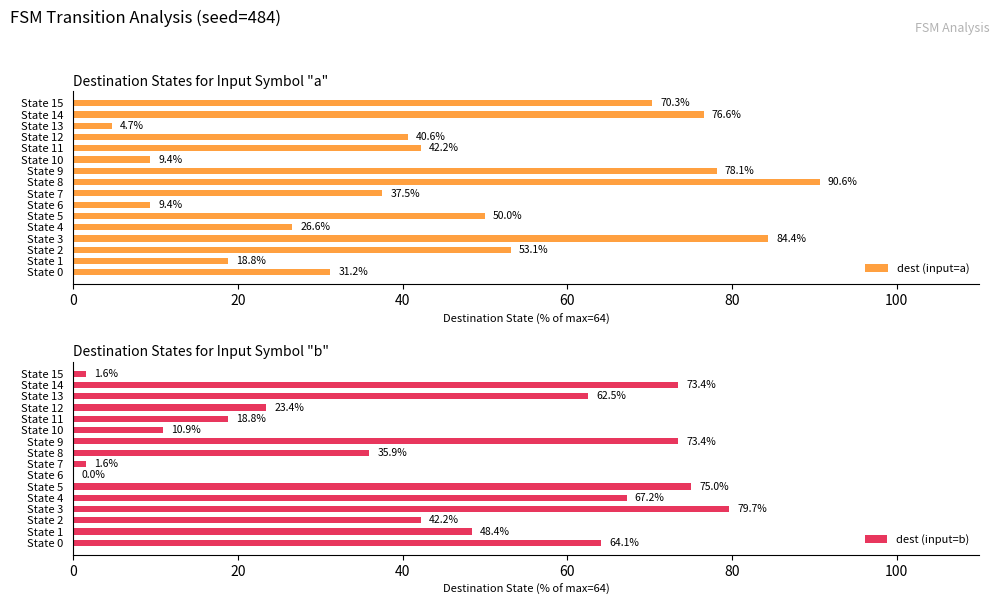

Which series has the largest total across all categories?

dest (input=a)